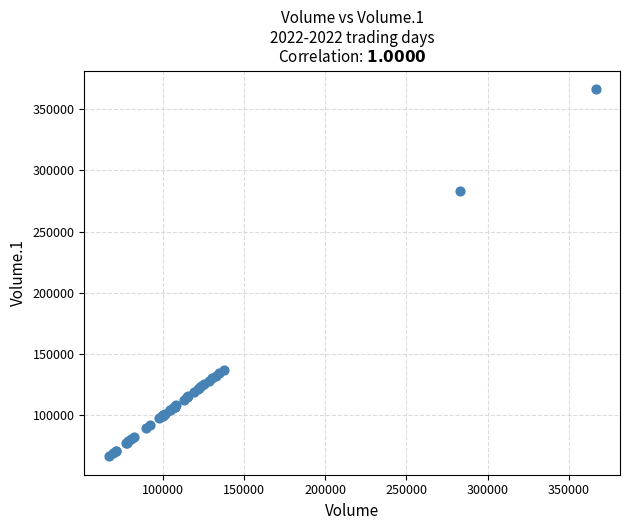

What Y value in the scatter plot is closest to 216487?

283183